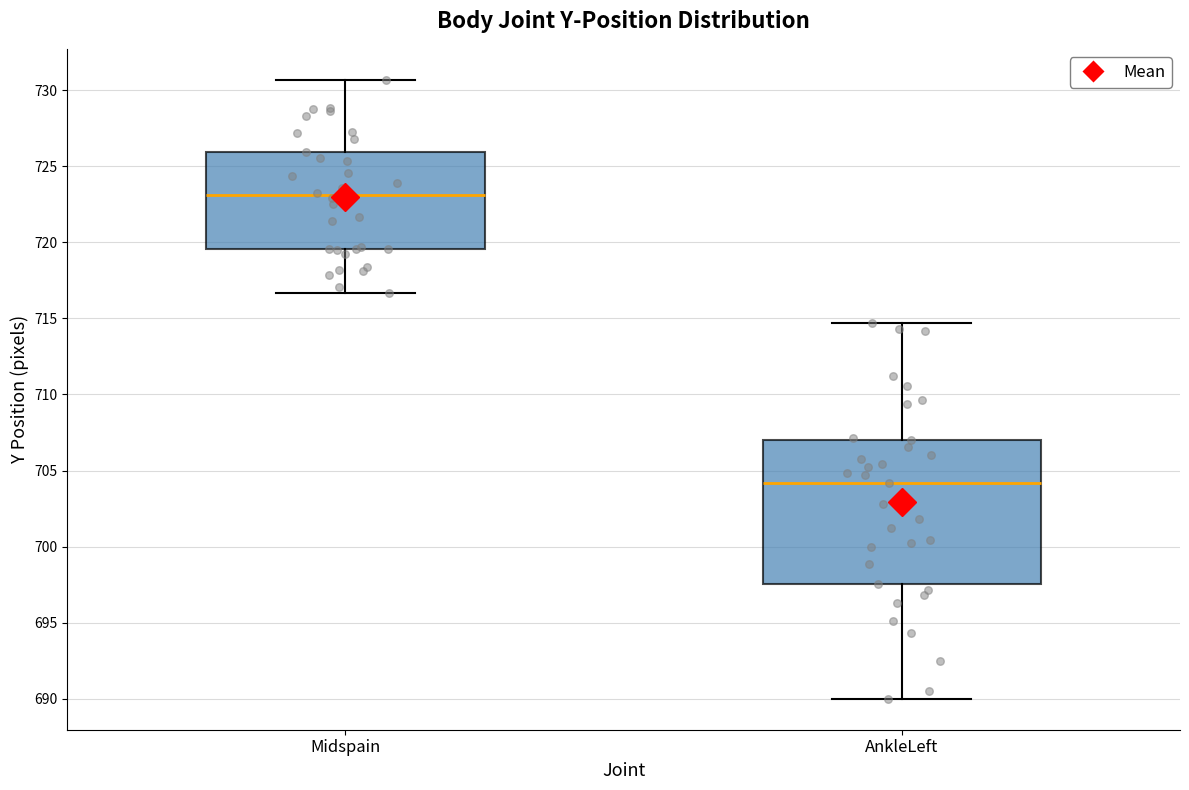

Reading left to right, transcribe this box plot: for each box, give where its median line is, the range the box spans, and where its two whiskers end, as read against the y-axis. The values are not printed on the chart, so give them approximately, as read against the axis.

Midspain: median 723.0, box 719.5 to 726.0, whiskers 716.5 to 730.5
AnkleLeft: median 704.0, box 697.5 to 707.0, whiskers 690.0 to 714.5